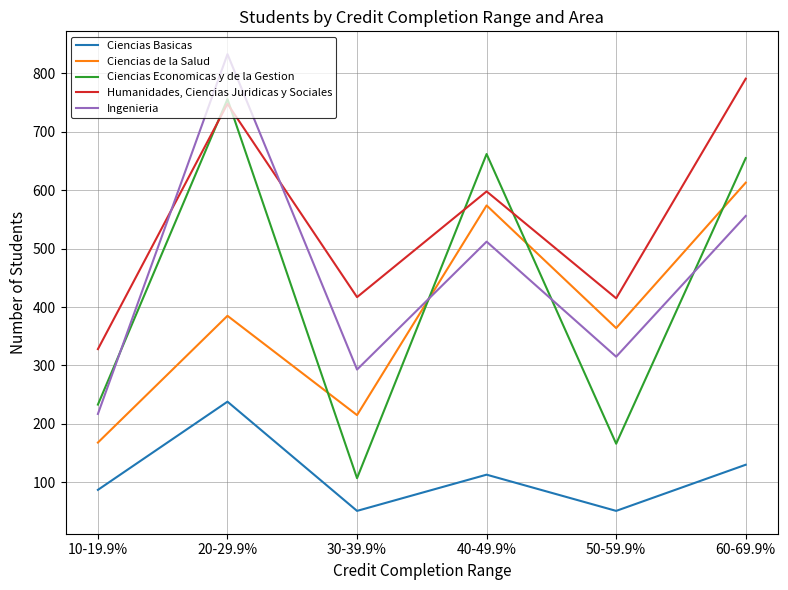

Is it true that Humanidades, Ciencias Juridicas y Sociales equals 415 at 50-59.9%?

True